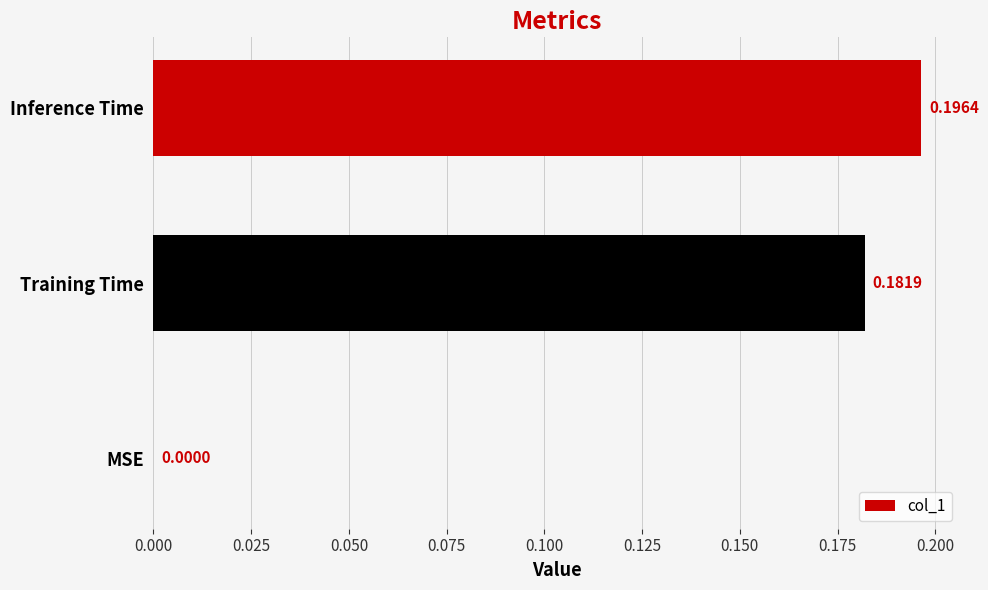

What is the change in value from MSE to Inference Time?

+0.2